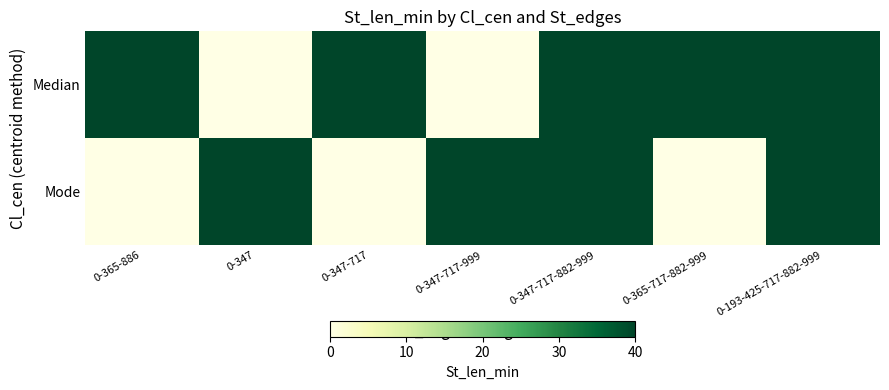

Reading left to right, what are all the values shown in this chart?

Median: 0-365-886=40	0-347=0	0-347-717=40	0-347-717-999=0	0-347-717-882-999=40	0-365-717-882-999=40	0-193-425-717-882-999=40
Mode: 0-365-886=0	0-347=40	0-347-717=0	0-347-717-999=40	0-347-717-882-999=40	0-365-717-882-999=0	0-193-425-717-882-999=40